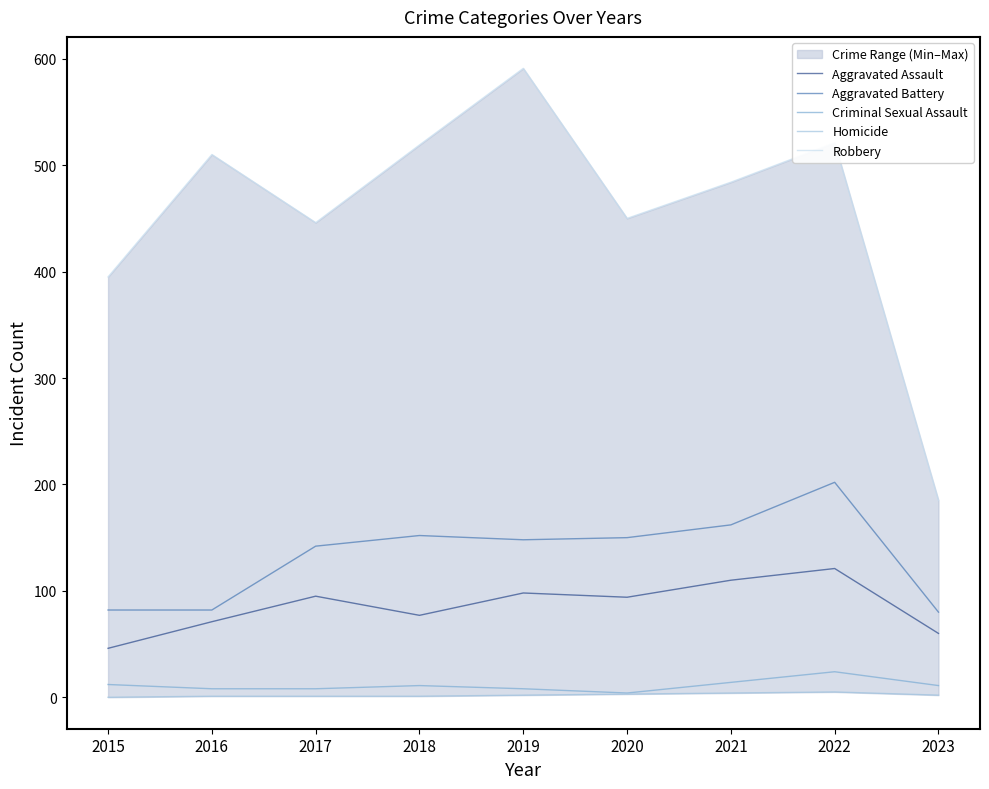

True or false: Homicide has a value of 1 at 2016.

True